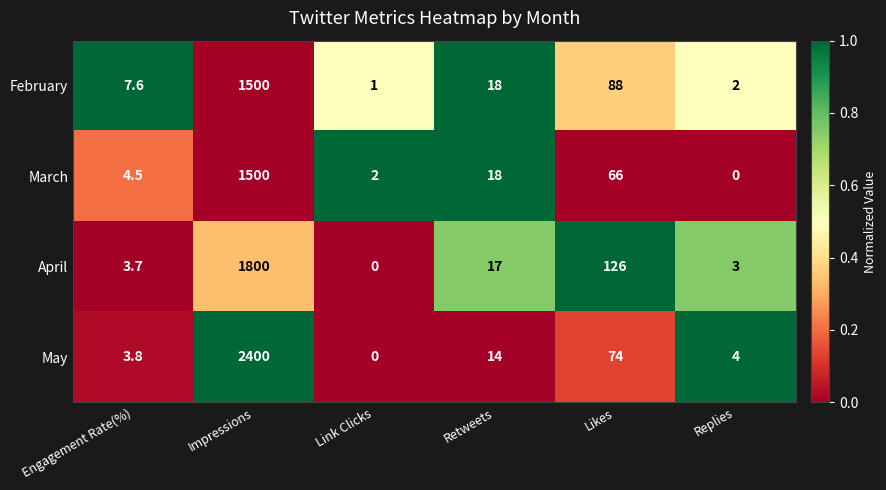

List the labels in order of May value, smallest first.

Link Clicks, Engagement Rate(%), Replies, Retweets, Likes, Impressions